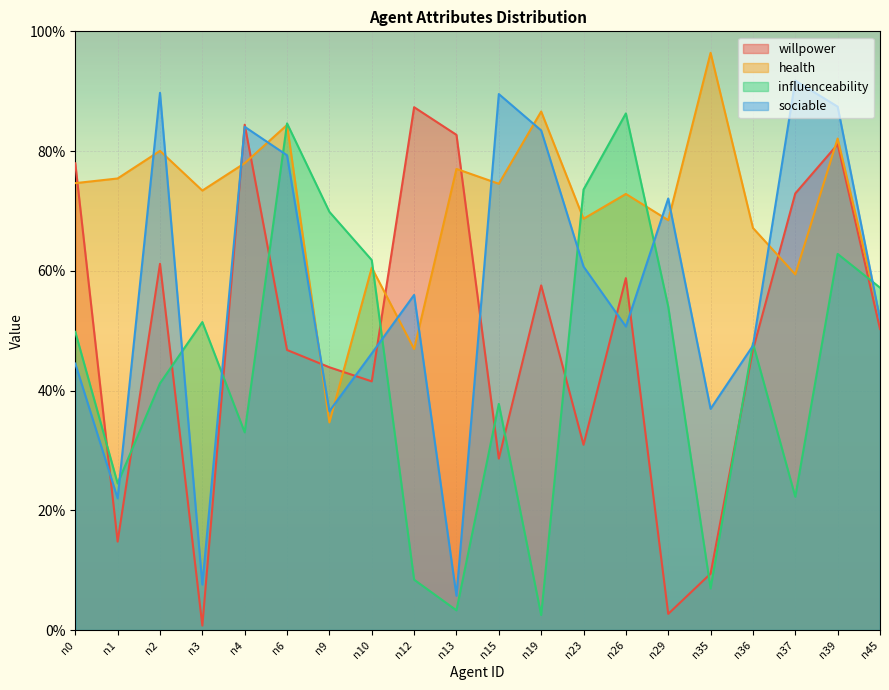

The value of sociable at n4 is 0.8. True or false?

True